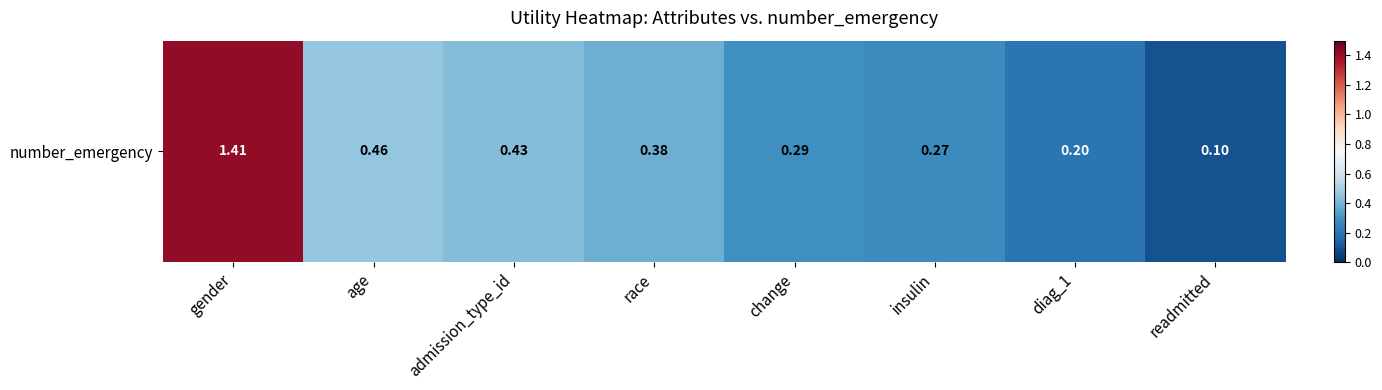

Reading right to left, what are all the values shown in this chart?

0.1	0.2	0.3	0.3	0.4	0.4	0.5	1.4